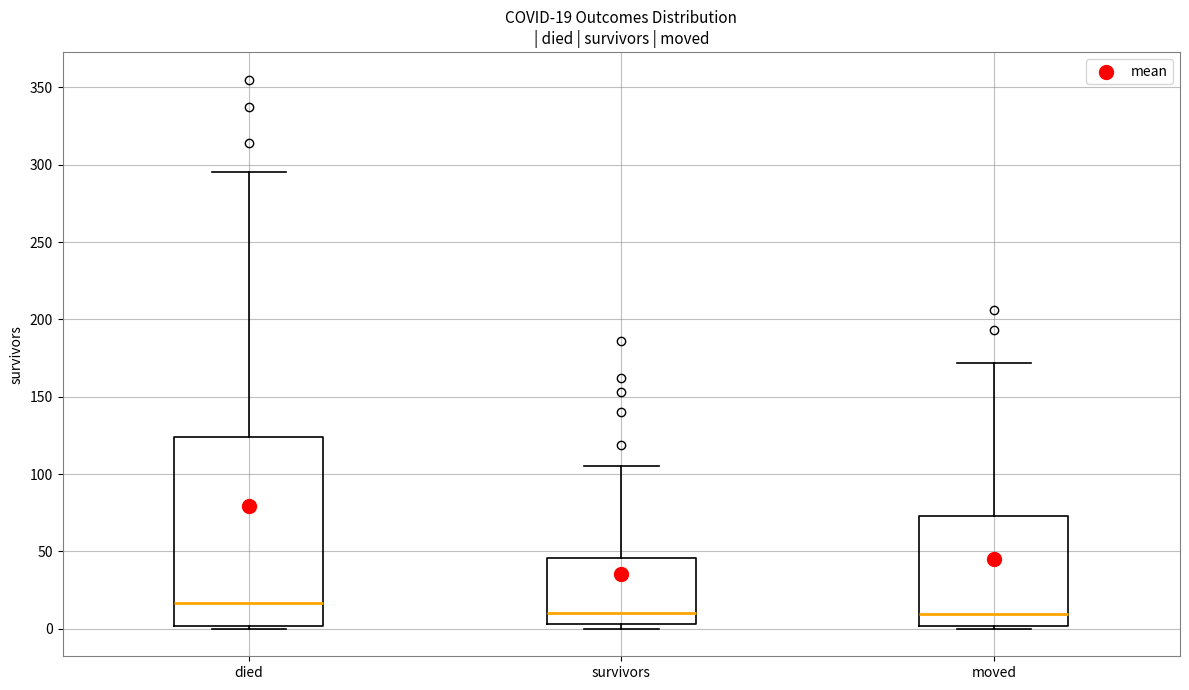

Which box is the tallest, from its lower edge to its upper edge?

died